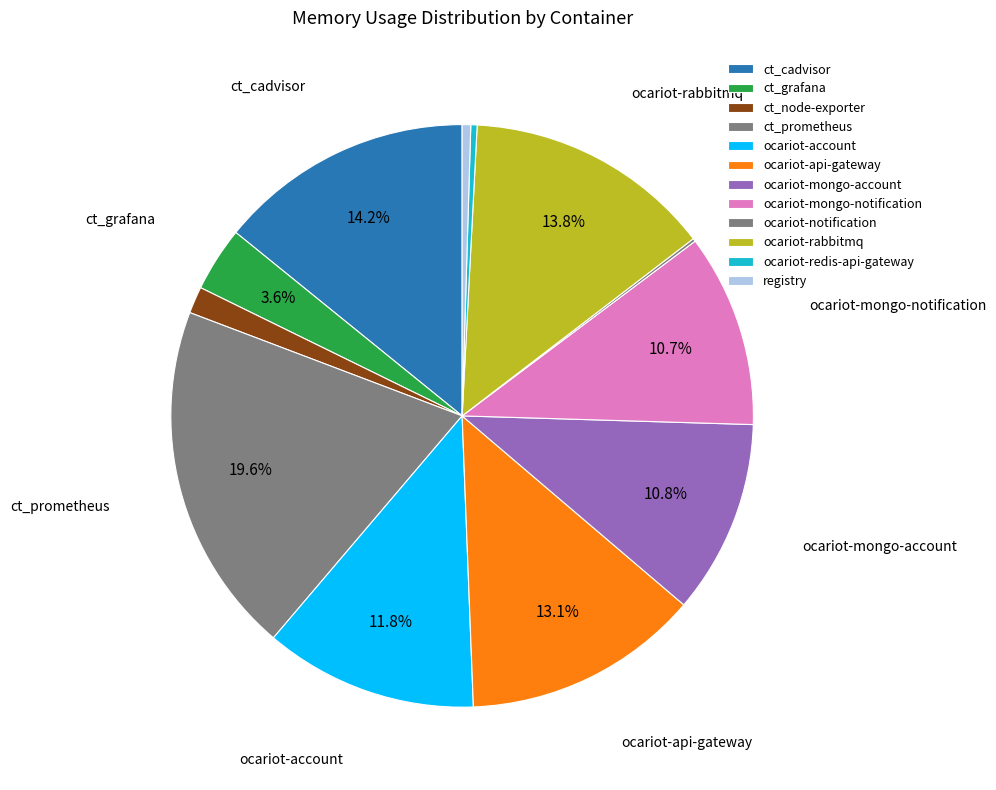

Rank the categories by value from highest to lowest.

ct_prometheus, ct_cadvisor, ocariot-rabbitmq, ocariot-api-gateway, ocariot-account, ocariot-mongo-account, ocariot-mongo-notification, ct_grafana, ct_node-exporter, registry, ocariot-redis-api-gateway, ocariot-notification